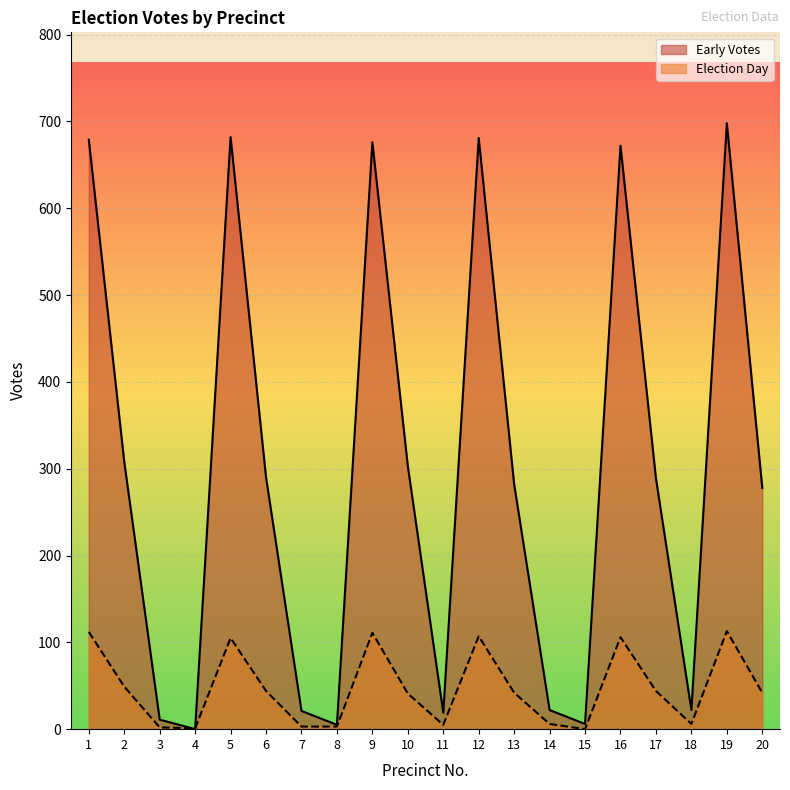

At which label does Early Votes first exceed 289?

1